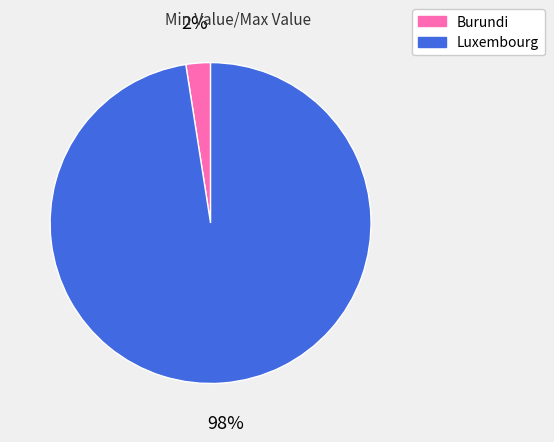

Which has a higher value, Burundi or Luxembourg?

Luxembourg